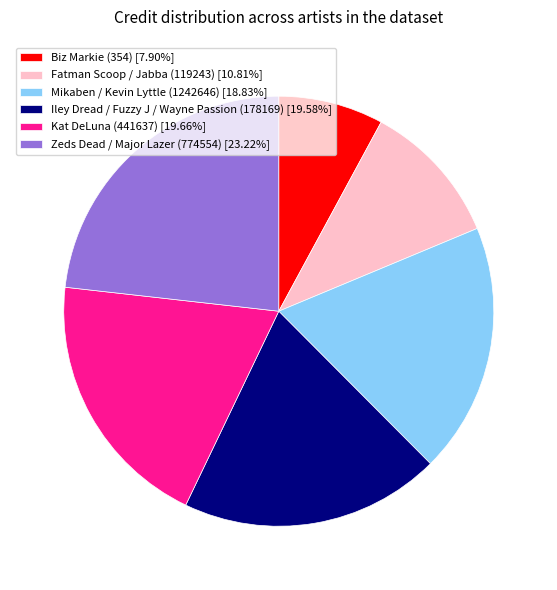

Is it true that Biz Markie (354) is 15% of the pie?

False